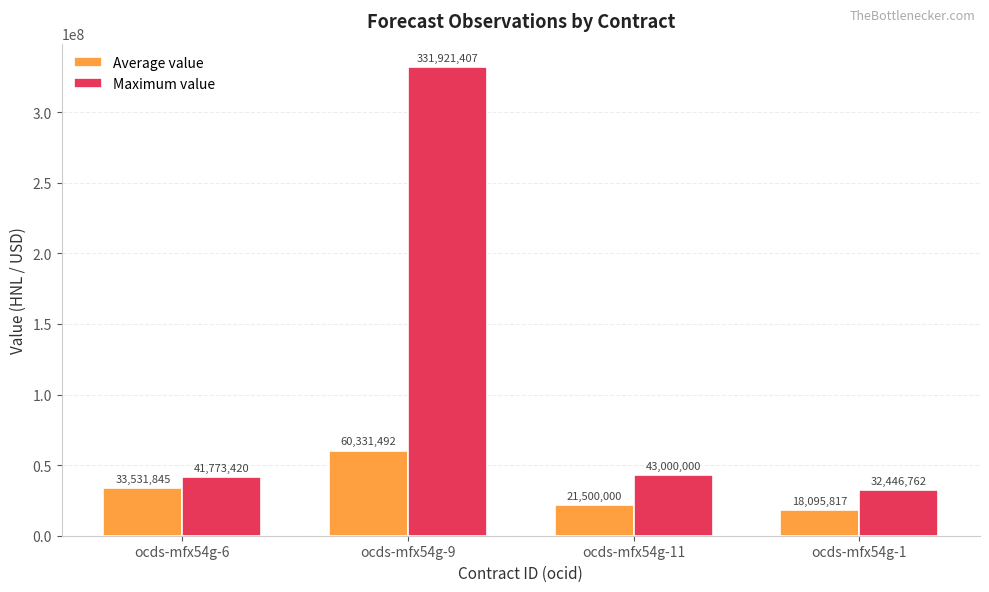

Count the number of data series in this chart.

2